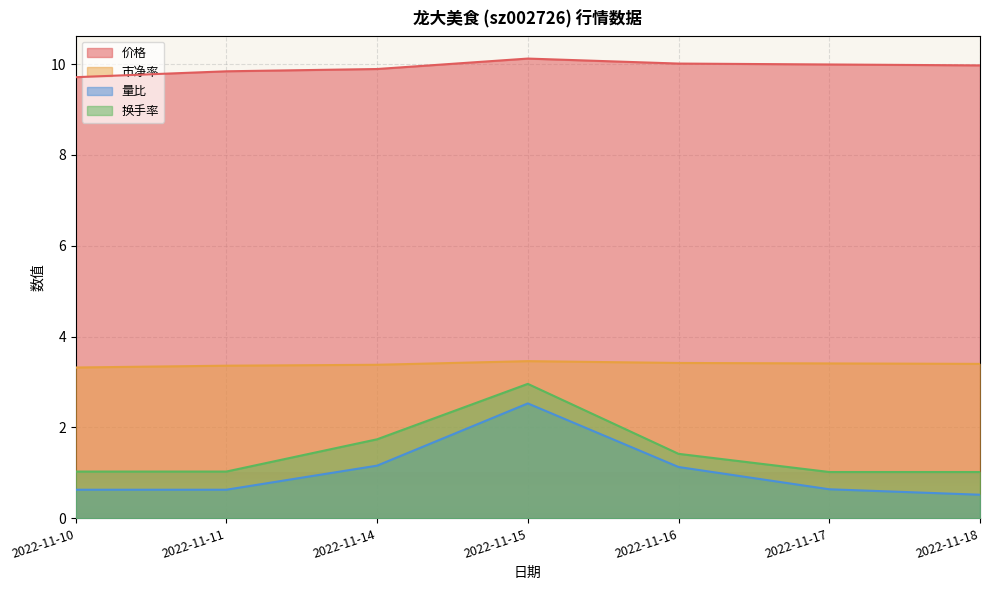

Rank the categories by 价格 value from highest to lowest.

2022-11-15, 2022-11-16, 2022-11-17, 2022-11-18, 2022-11-14, 2022-11-11, 2022-11-10